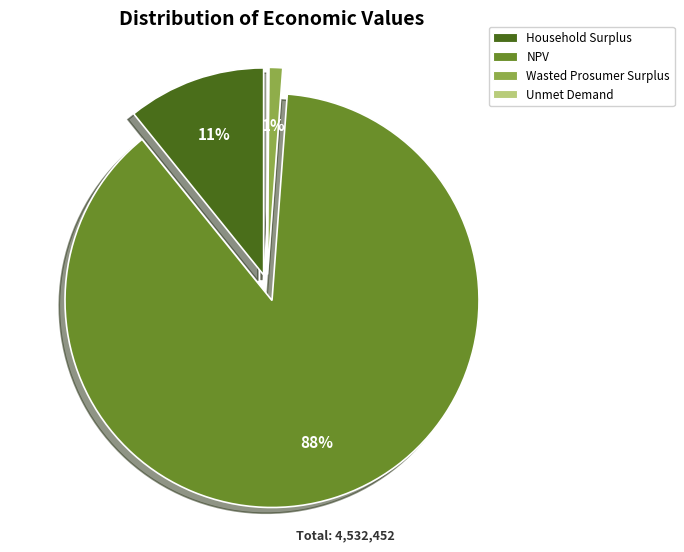

Does NPV represent more than half of the total?

Yes